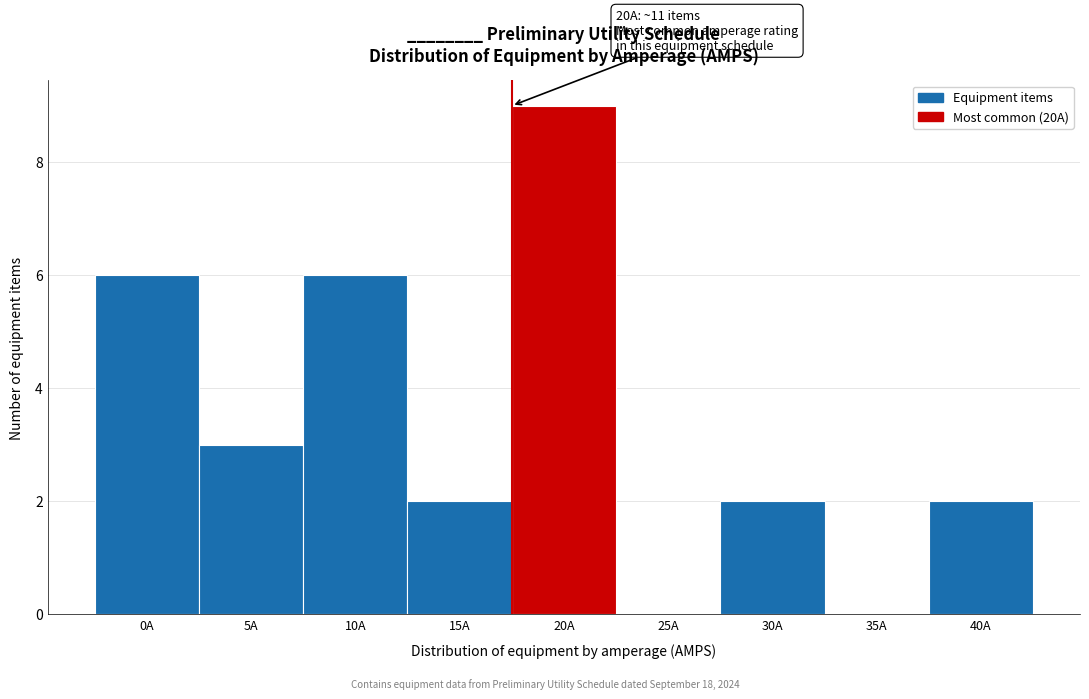

Reading left to right, extract all data points from this chart.

0A=6	5A=3	10A=6	15A=2	20A=9	25A=0	30A=2	35A=0	40A=2